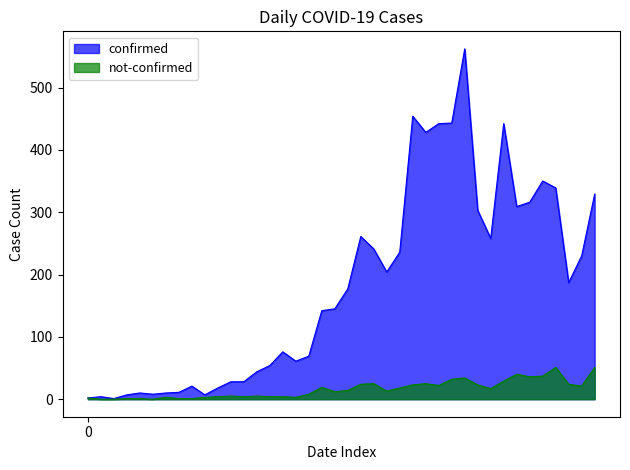

At how many categories does at least one series exceed 502?

1